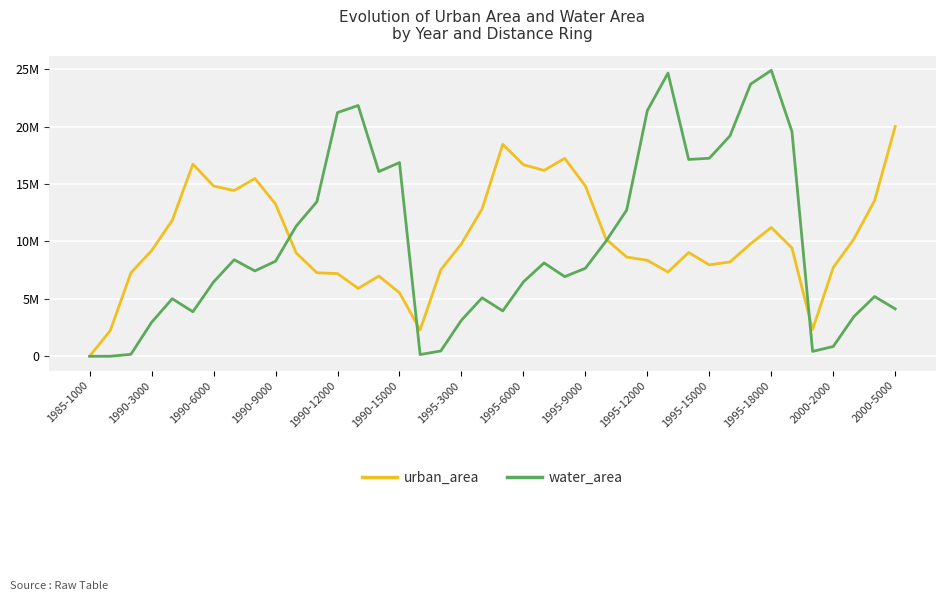

What are all the series names shown in the legend?

urban_area, water_area